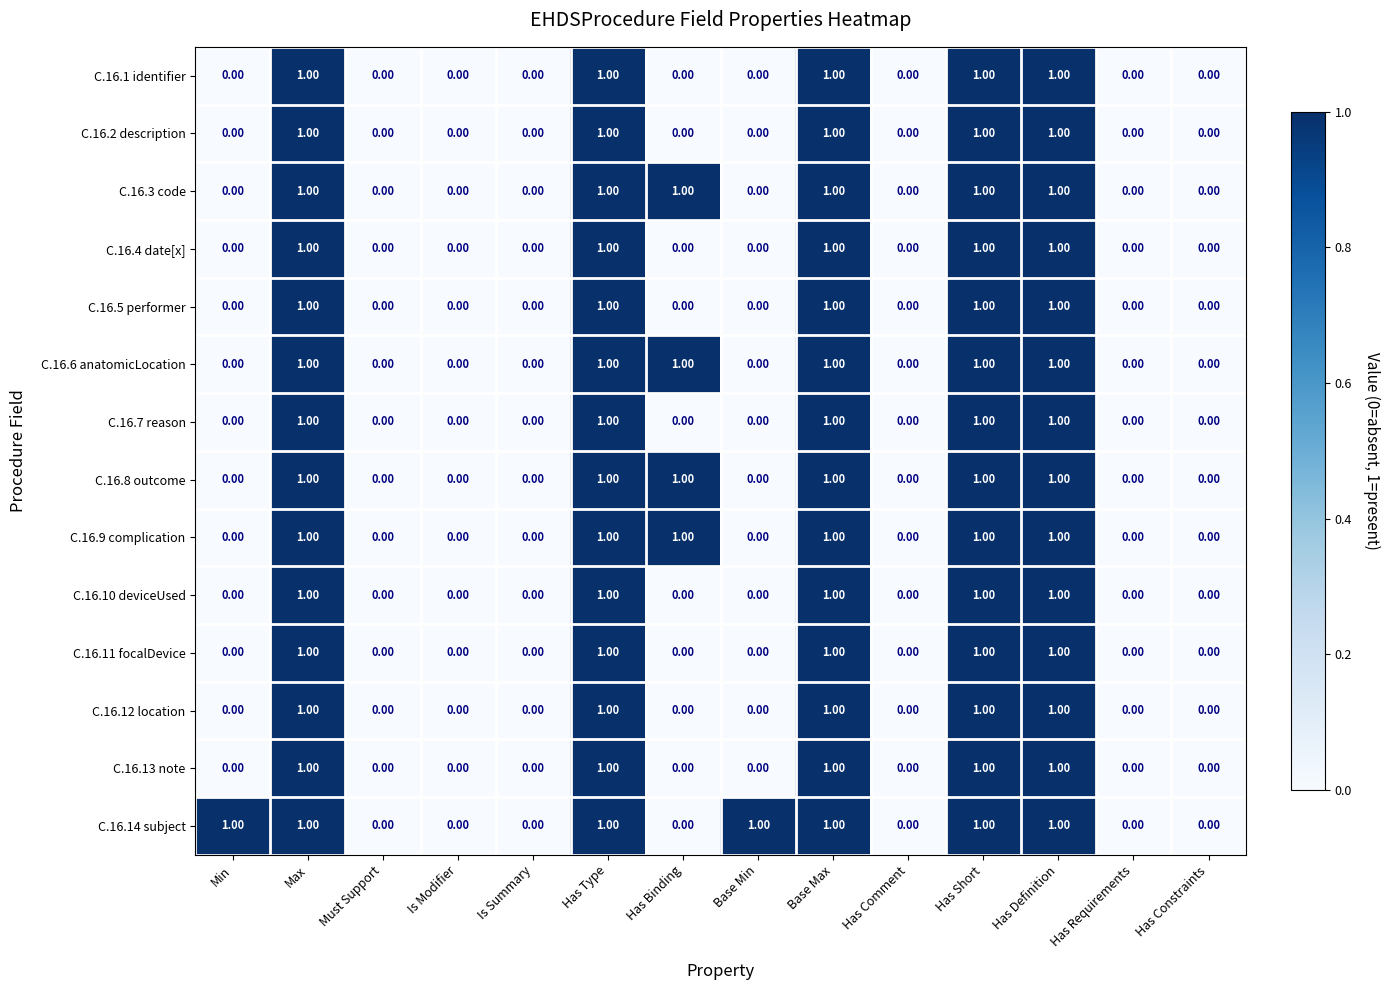

Is the value of C.16.7 reason at Max greater than the value of C.16.13 note at Has Binding?

Yes